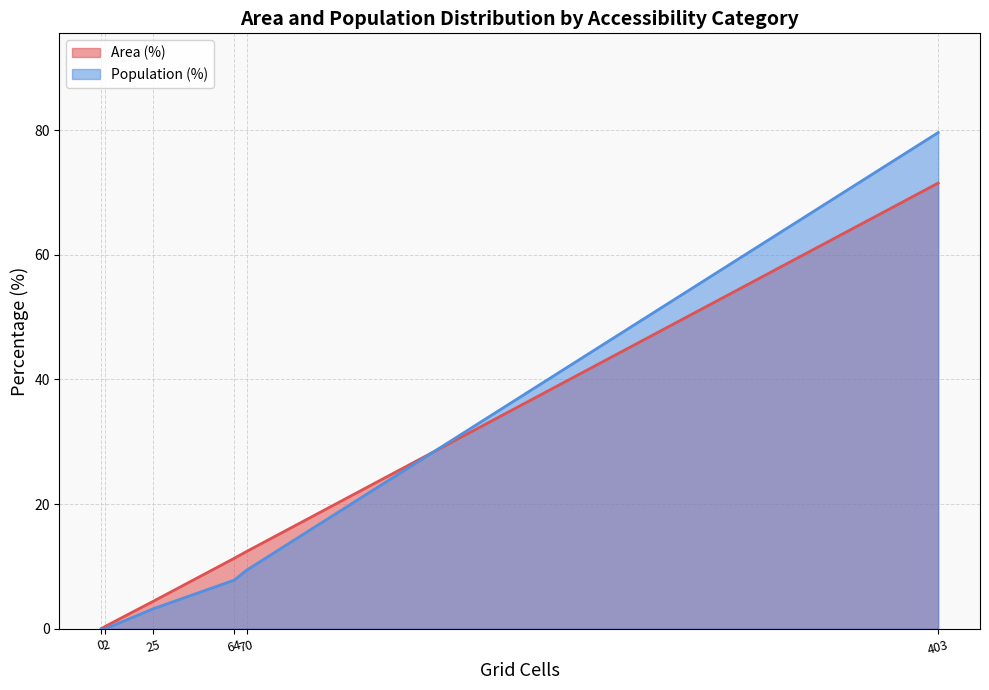

What is the maximum value shown in the chart?

79.6